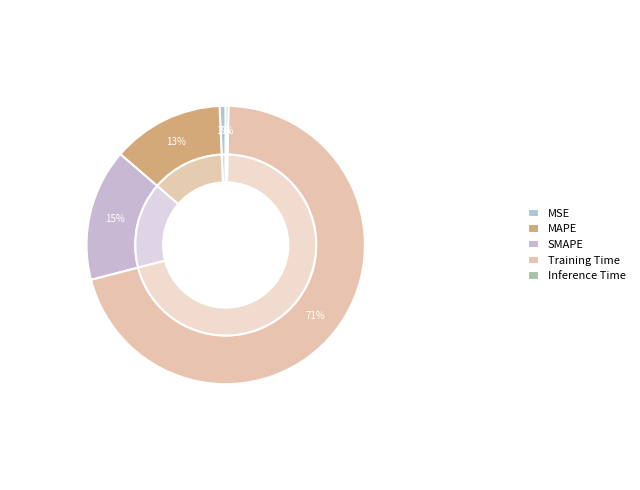

True or false: SMAPE accounts for 24% of the total.

False